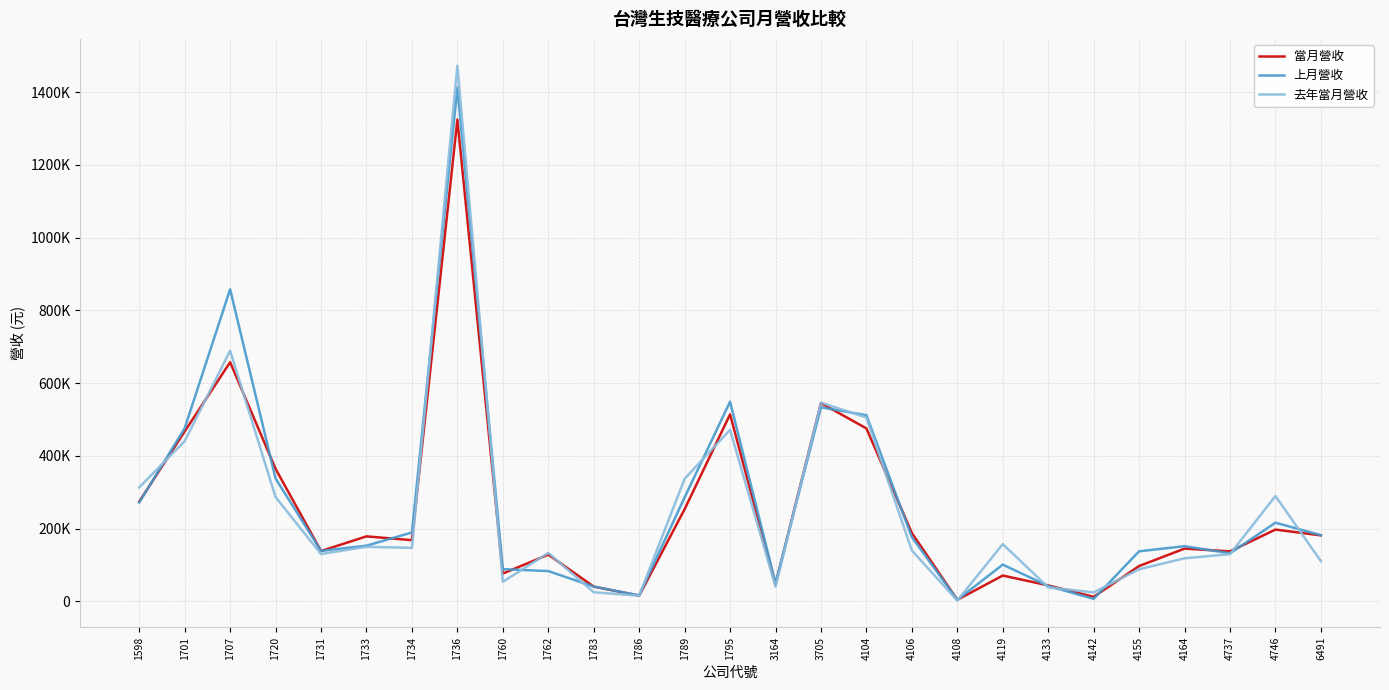

Where do 去年當月營收 and 上月營收 first cross each other?

1598 and 1701